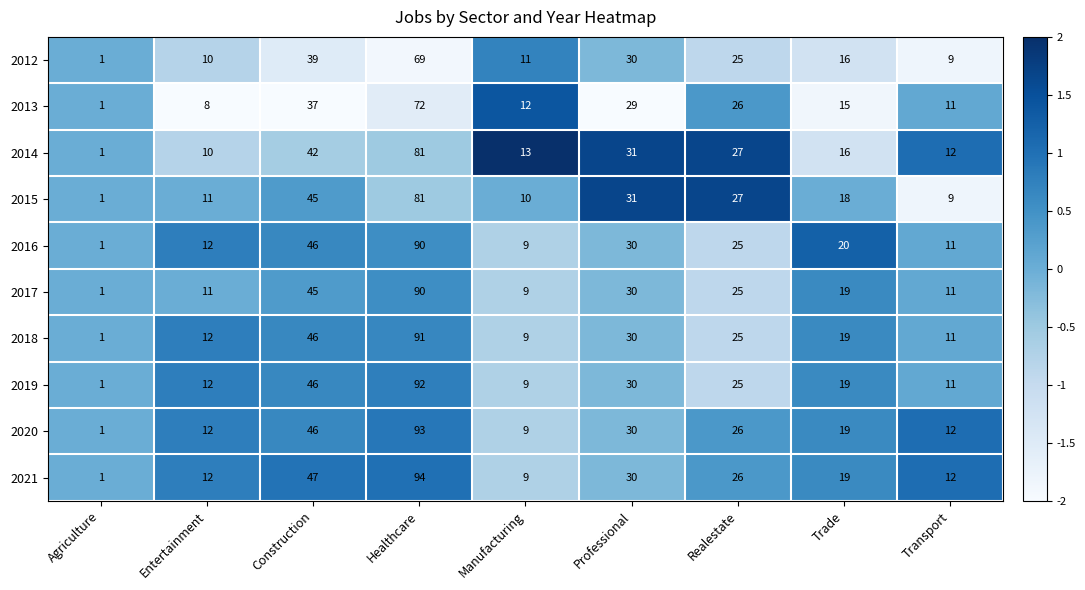

True or false: 2015 has a value of 18 at Trade.

True